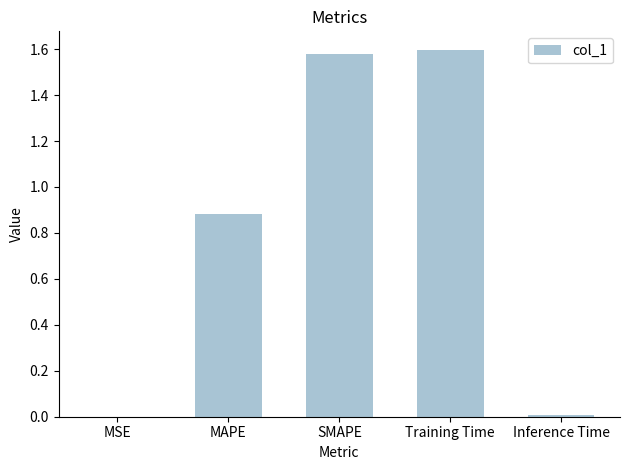

What is the sum of all values?

4.1